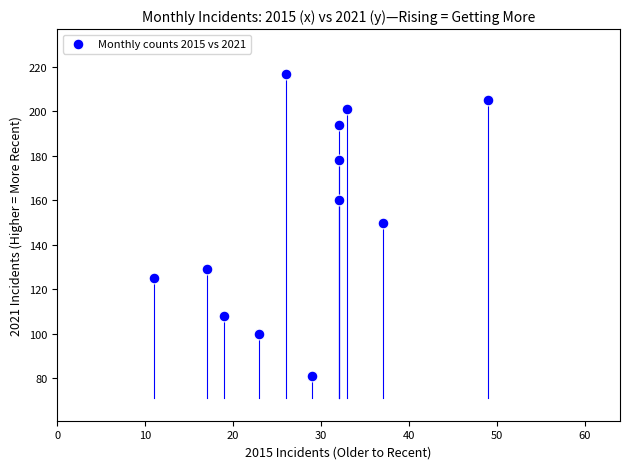

What is the range of X values (max minus min)?

38